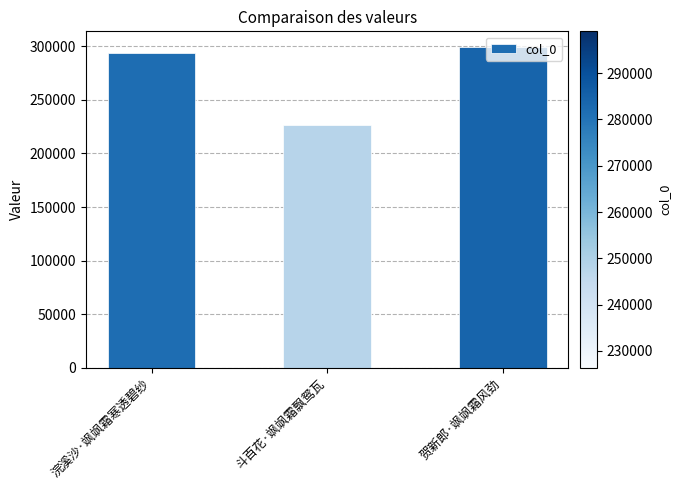

What is the maximum value shown in the chart?

299038